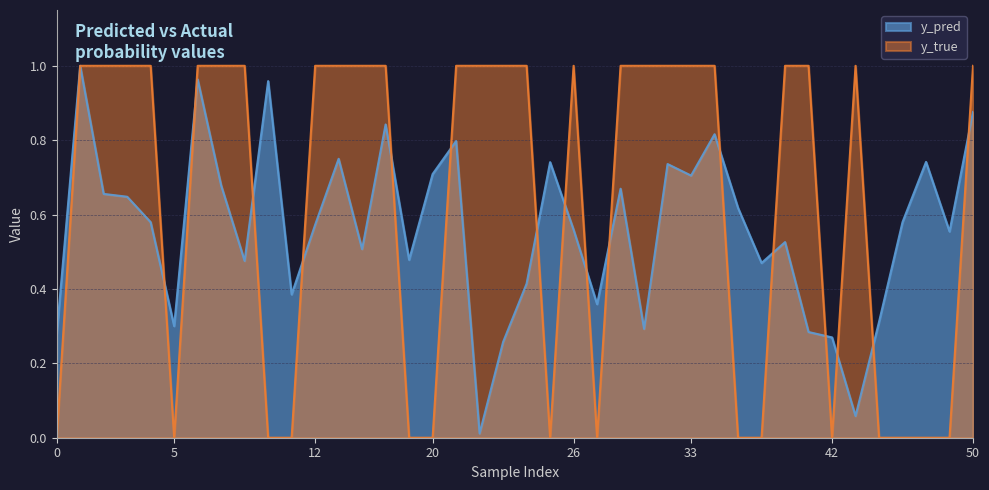

True or false: y_true has a value of 0.4 at 37.

False